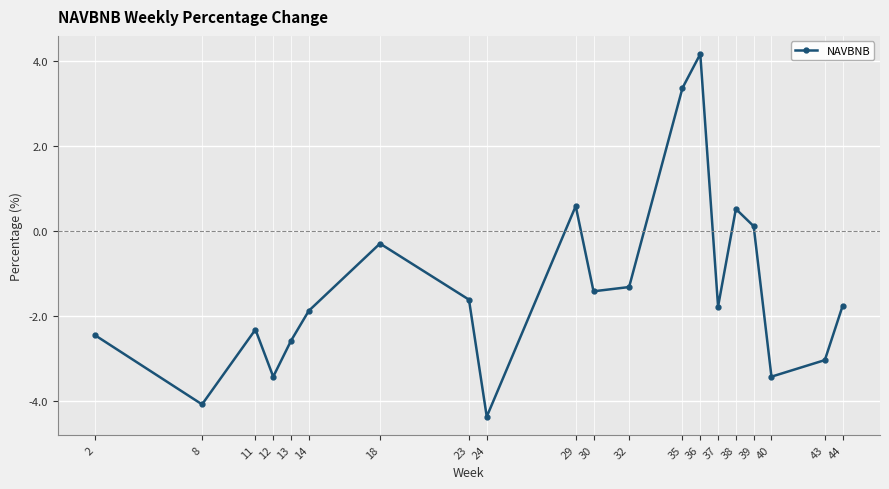

At which label is the value closest to 0?

39